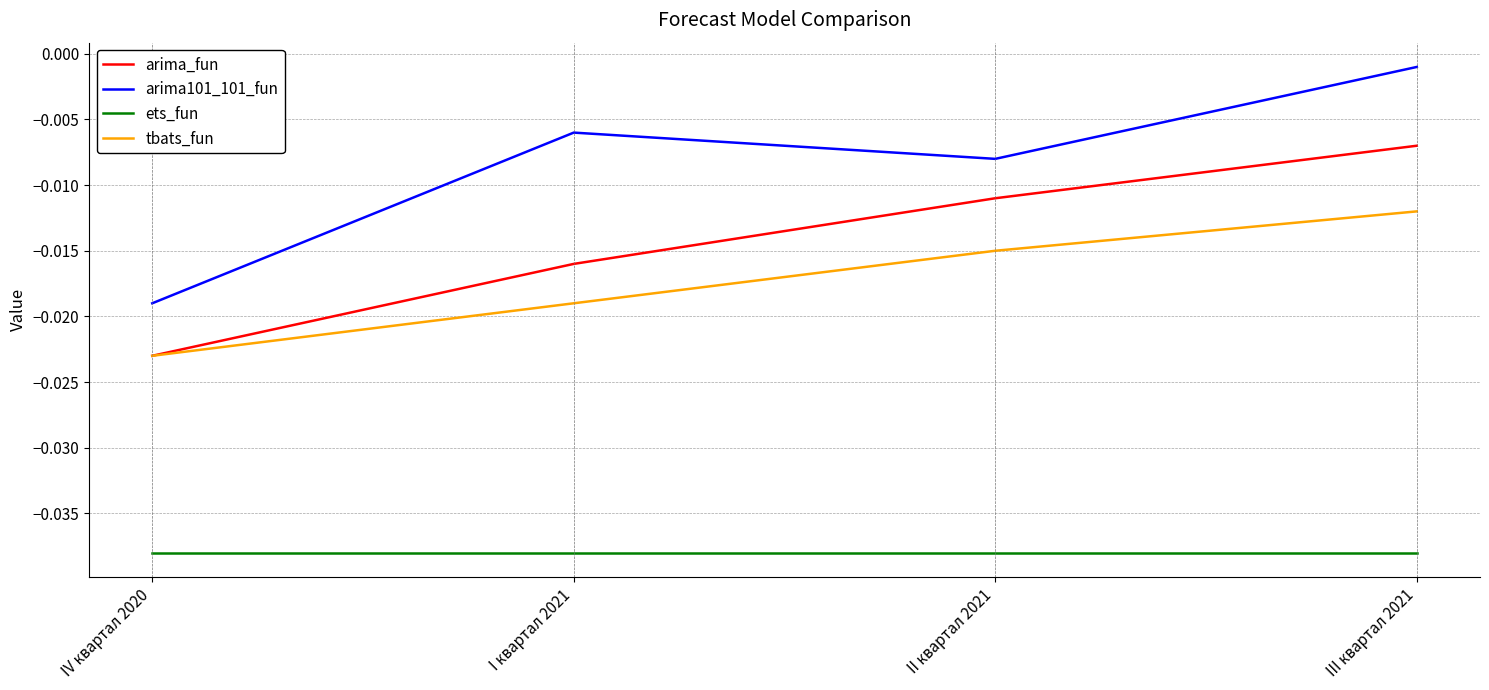

Is it true that ets_fun equals -0.1 at III квартал 2021?

False